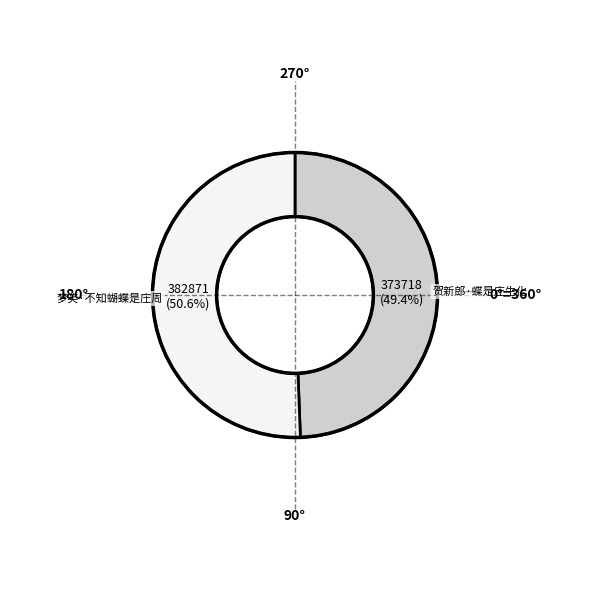

Between 梦笑·不知蝴蝶是庄周 and 贺新郎·蝶是庄生化, which is larger?

梦笑·不知蝴蝶是庄周